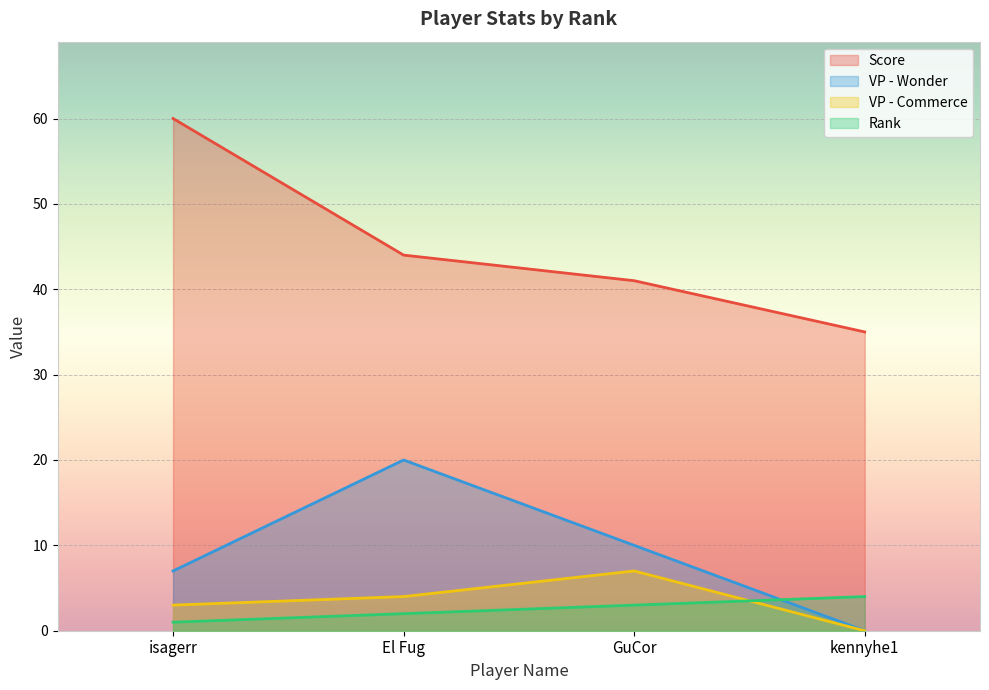

How many lines are shown in the chart?

4